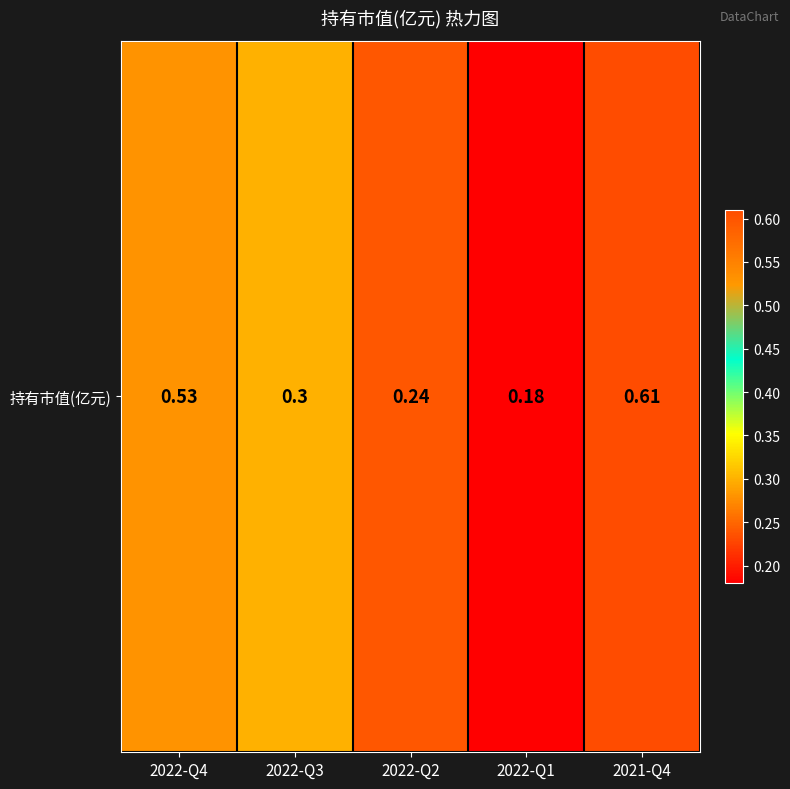

List the labels in order of value, largest first.

2021-Q4, 2022-Q4, 2022-Q3, 2022-Q2, 2022-Q1